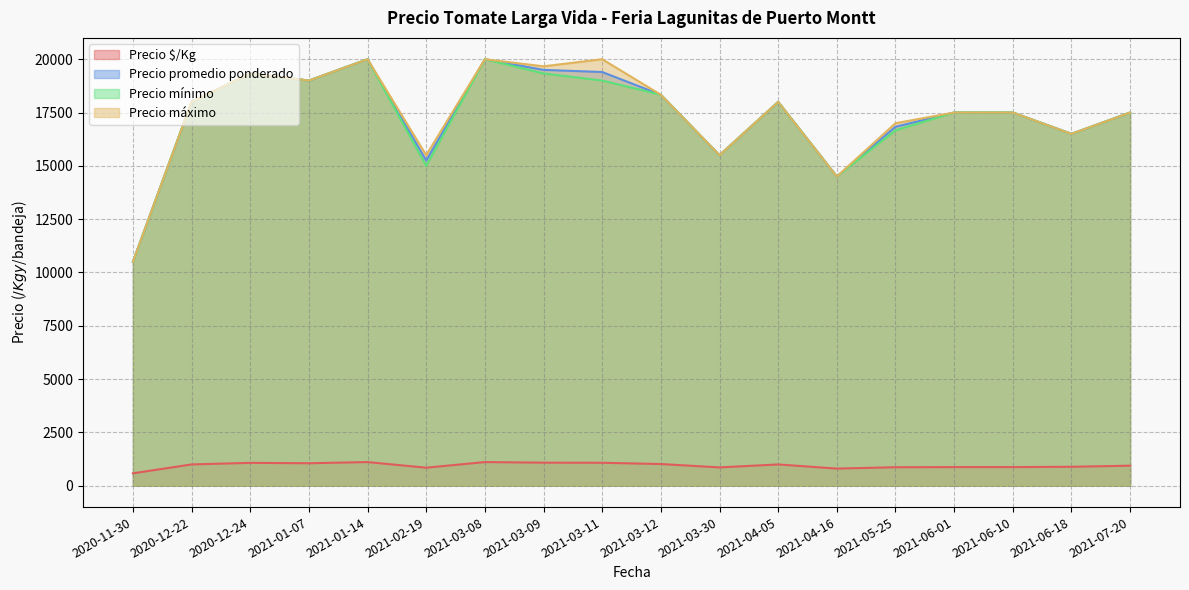

True or false: Precio mínimo has more than 1 points higher than both neighbors.

True